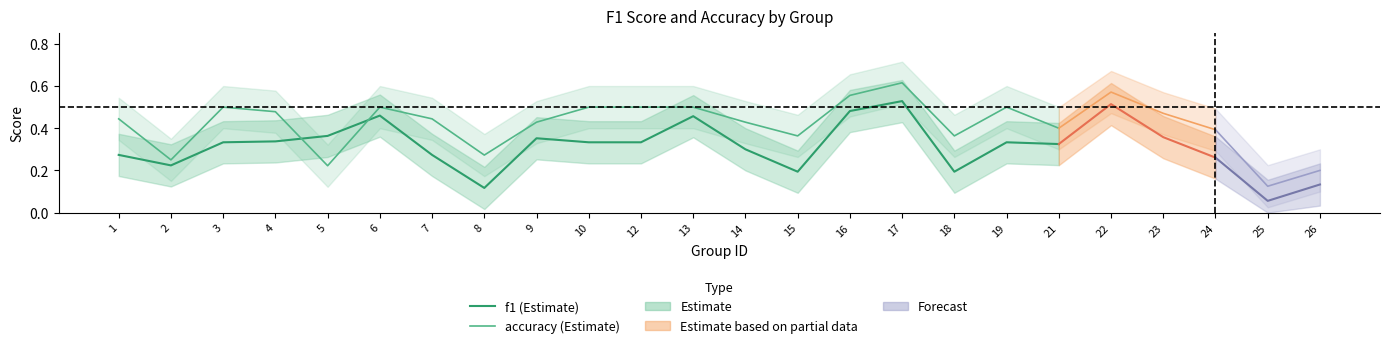

How many interior local valleys does the accuracy (Estimate) series have?

5